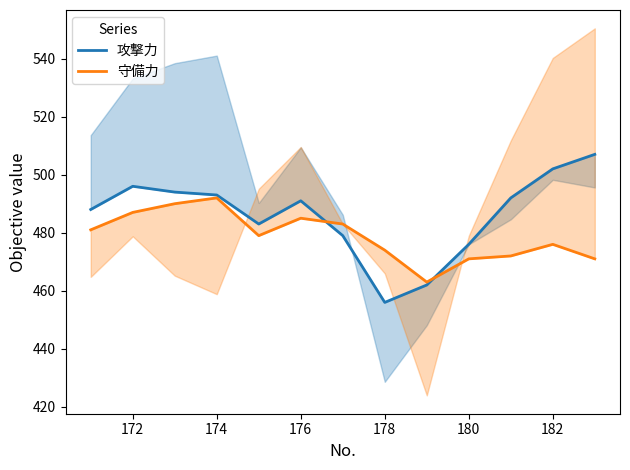

What is the minimum value shown in the chart?

456